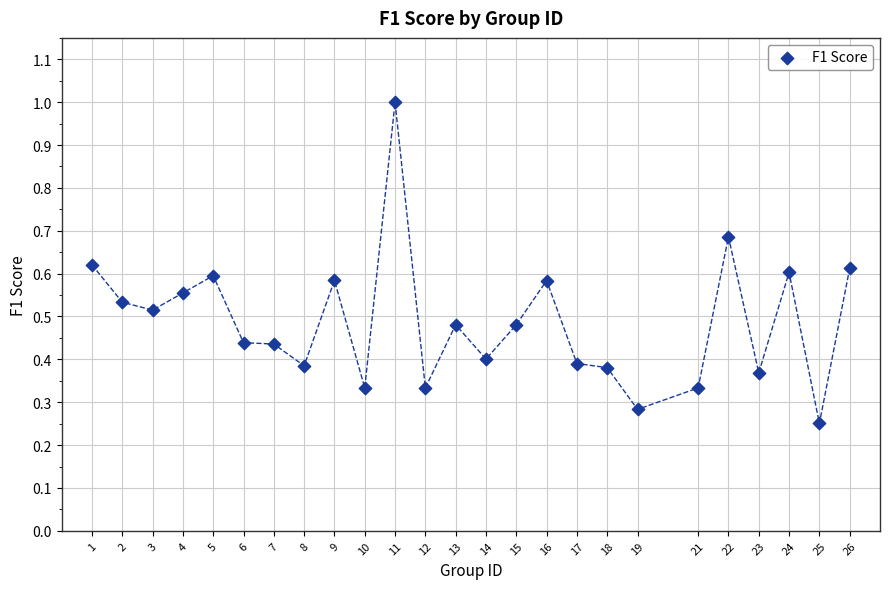

What is the range of X values (max minus min)?

25.0